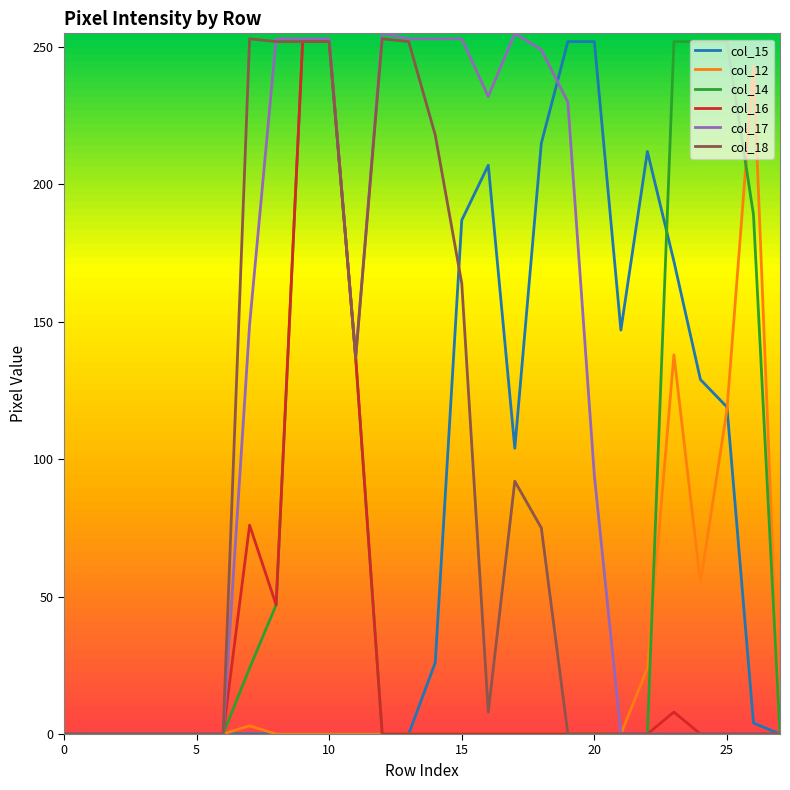

Which series has the largest range (max minus min)?

col_17